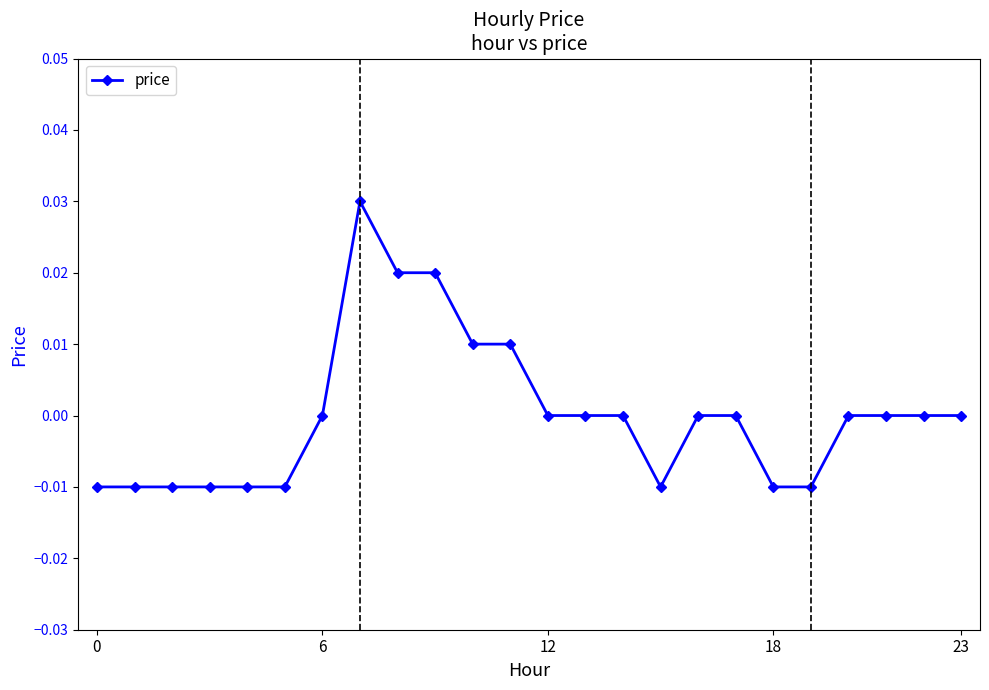

True or false: there are more than 0 points higher than both neighbors.

True